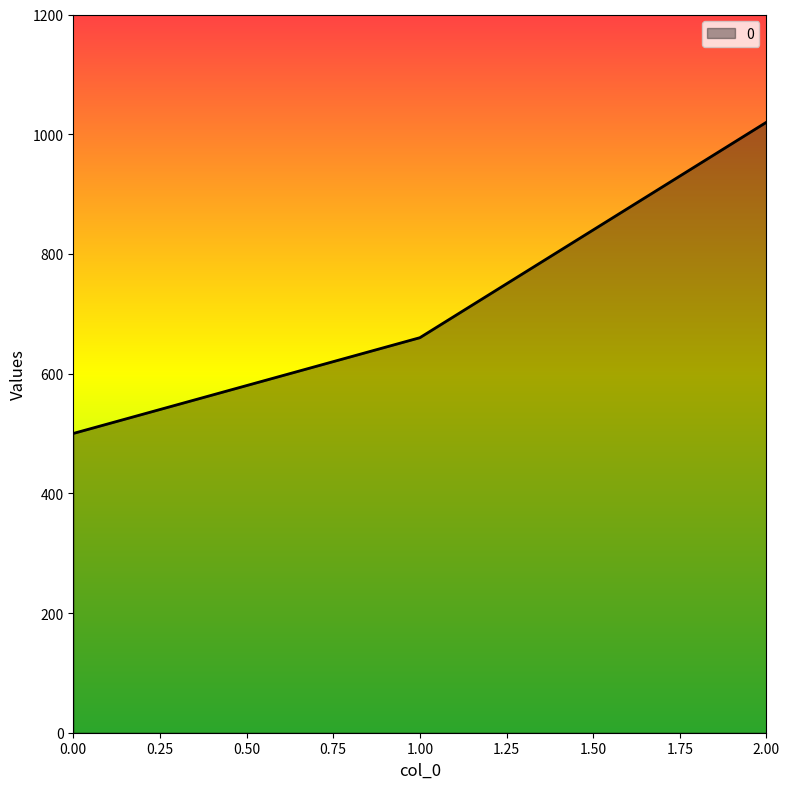

Count the number of categories in the chart.

3